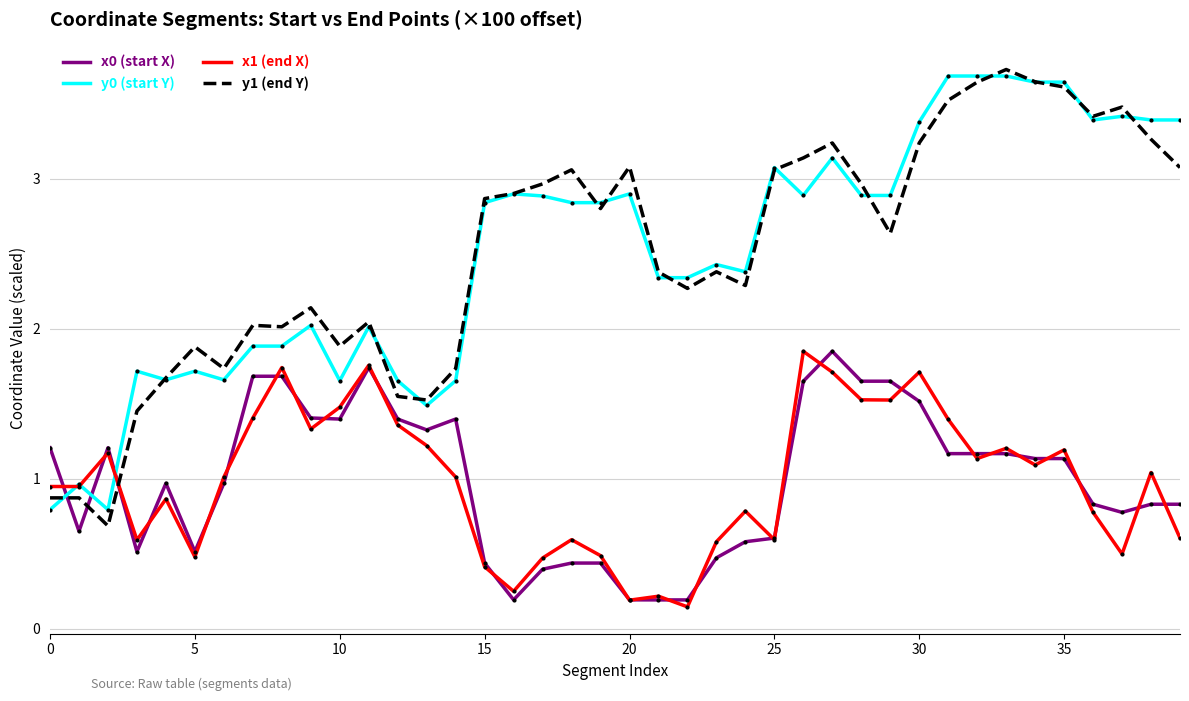

What is the greatest value displayed?

3.7